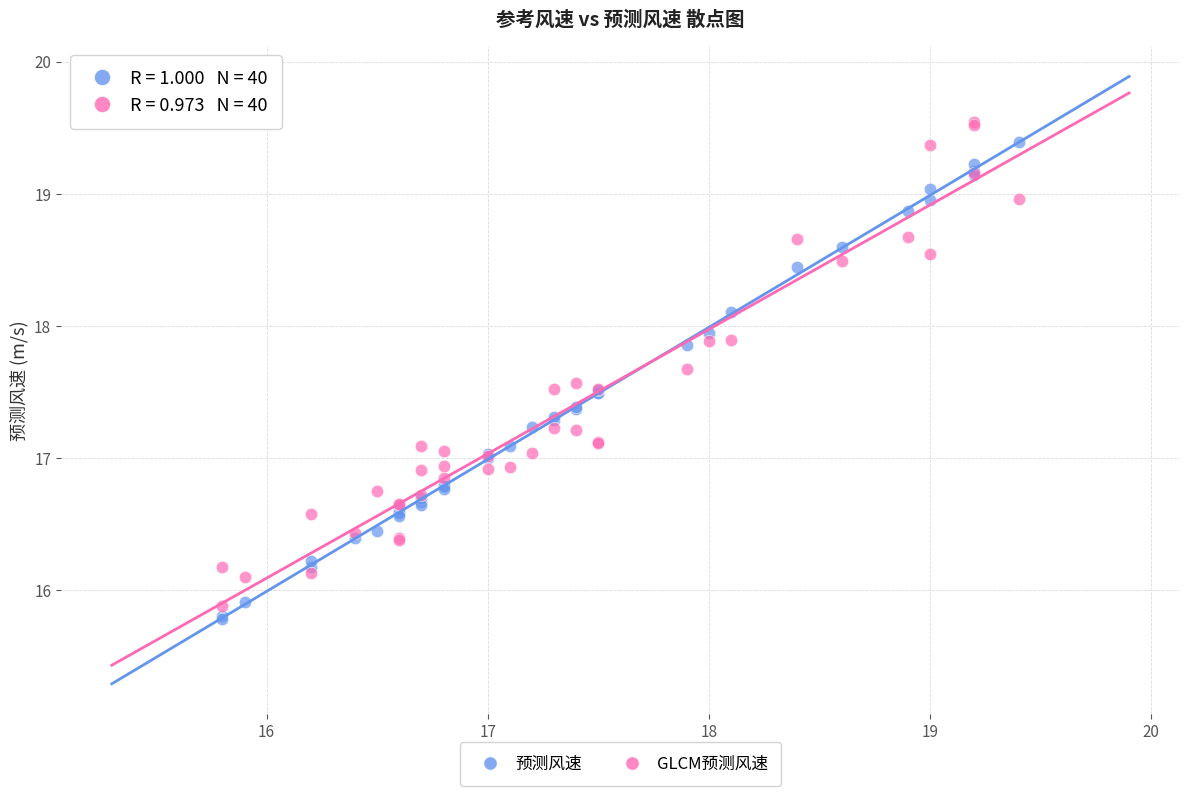

What is the X range (max minus min) for the scatter plot?

3.6